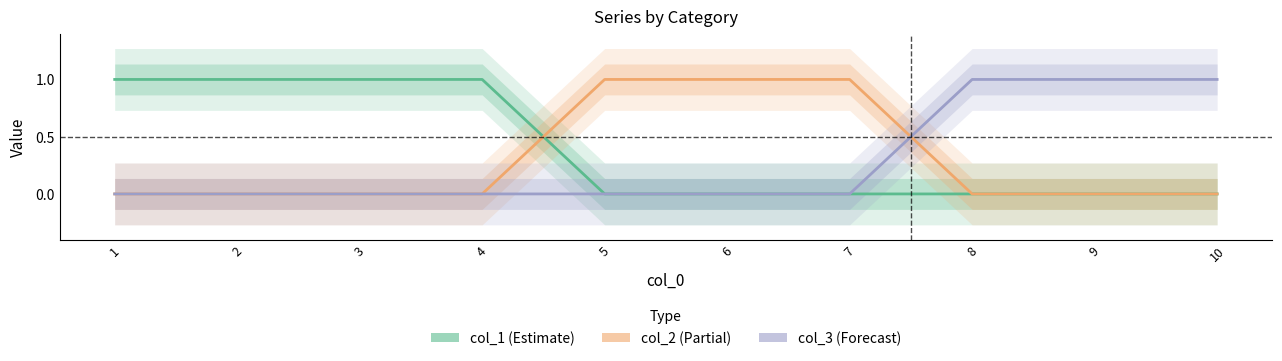

How many categories are shown in the chart?

10